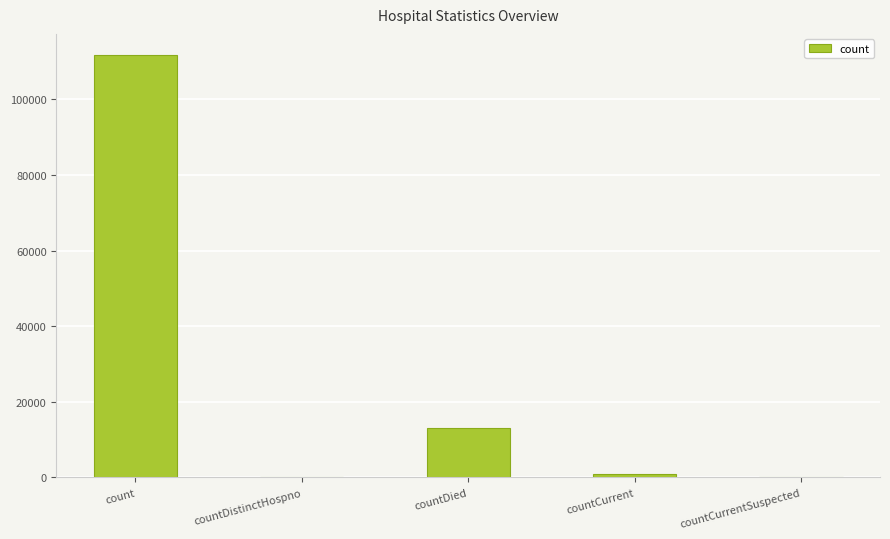

How many series are shown in this chart?

1